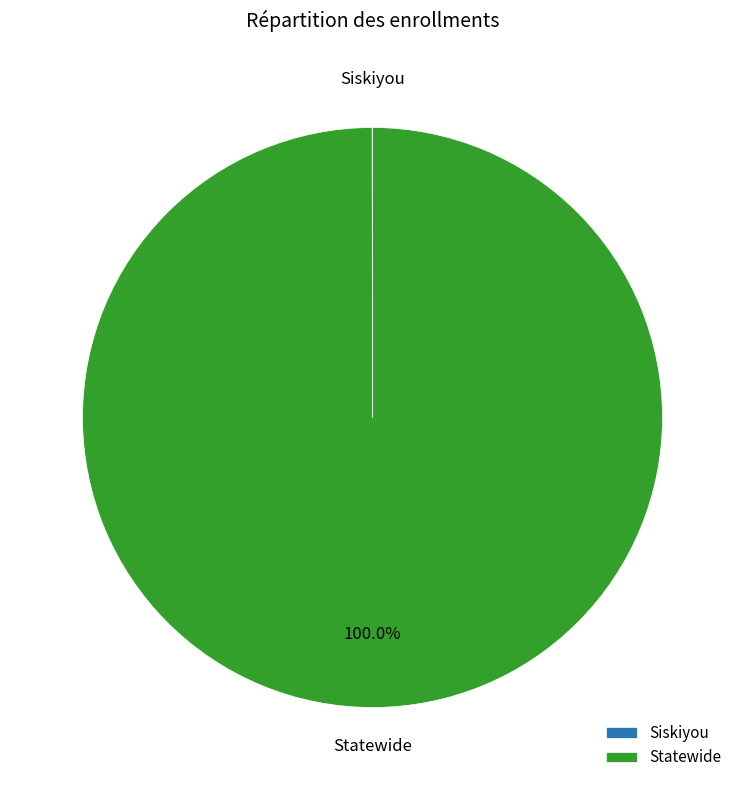

The Statewide slice represents 89% of the pie. True or false?

False